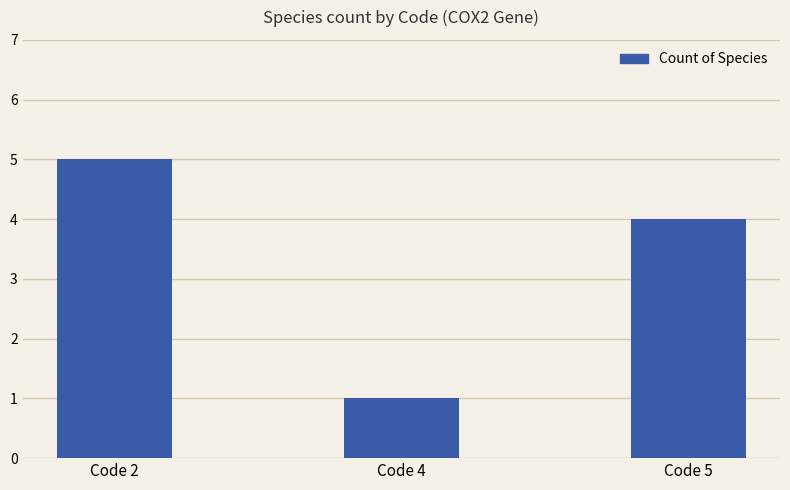

True or false: the data shows 1 at Code 4.

True